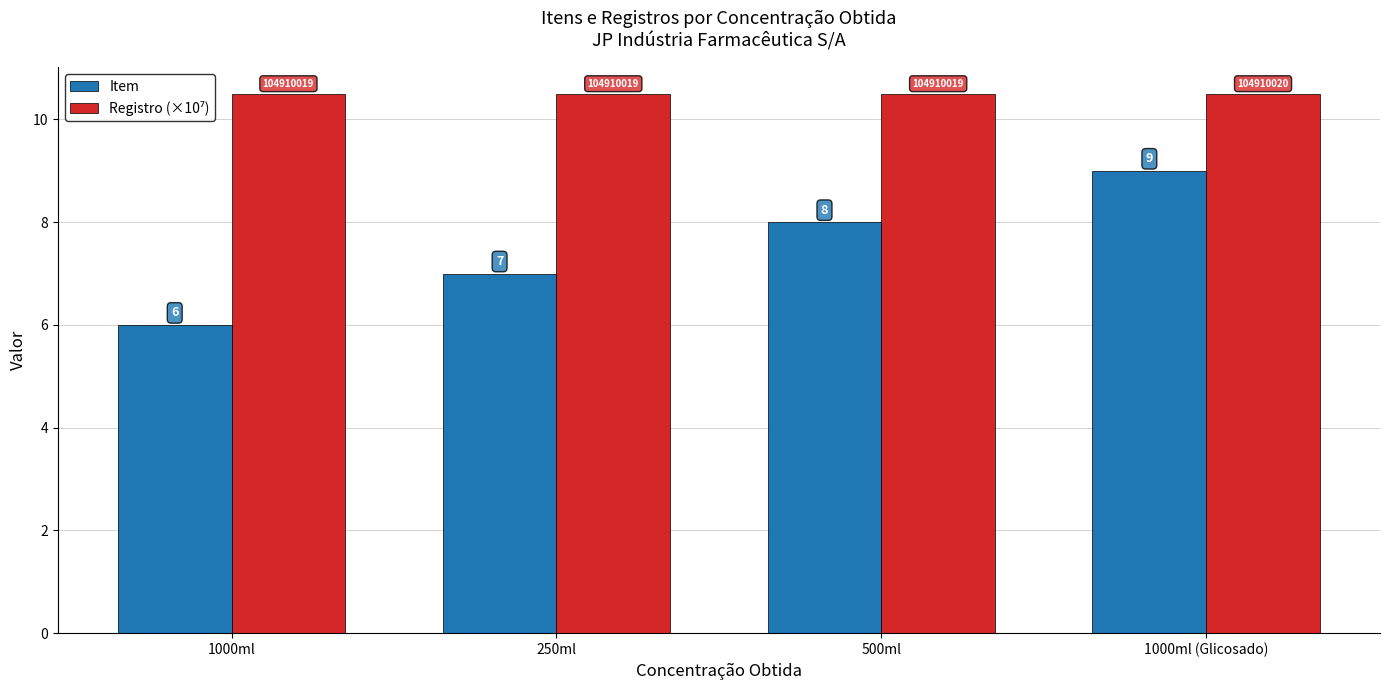

Which series changed the most between 500ml and 1000ml (Glicosado)?

Item